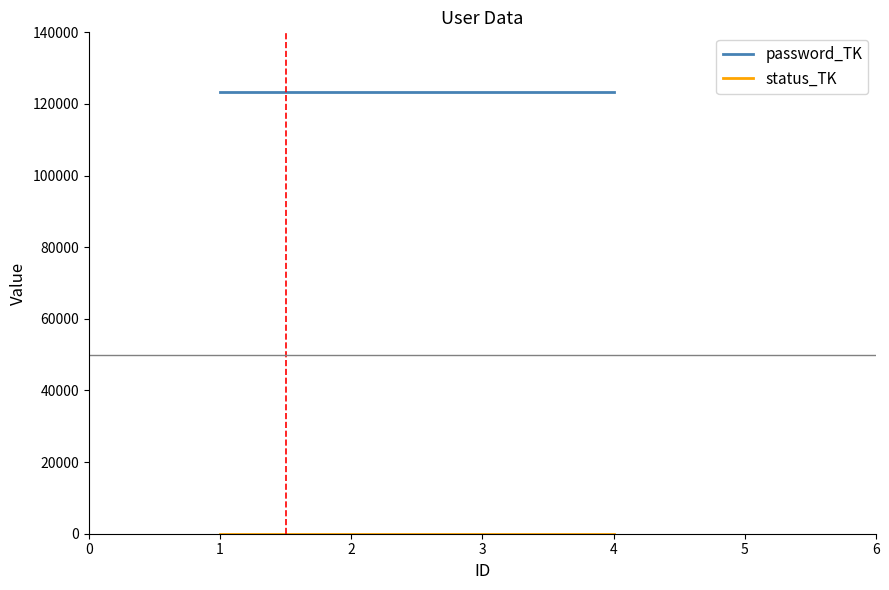

Which series has the largest total across all categories?

password_TK